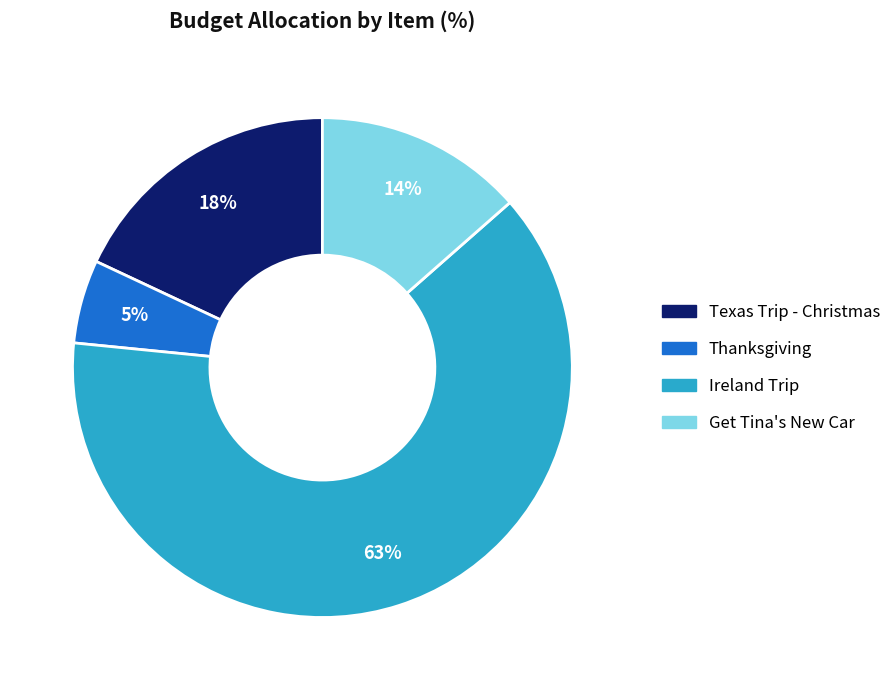

What percentage is the Texas Trip - Christmas slice, to the nearest percent?

18%